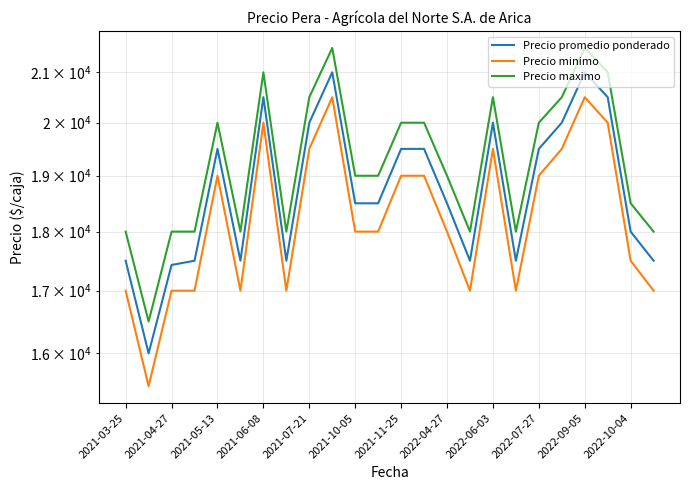

Does the chart display data point markers on the line(s)?

No